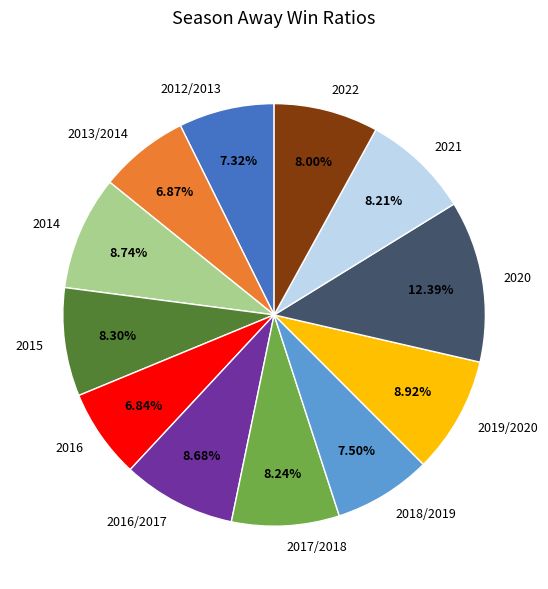

The 2015 slice represents 8% of the pie. True or false?

True